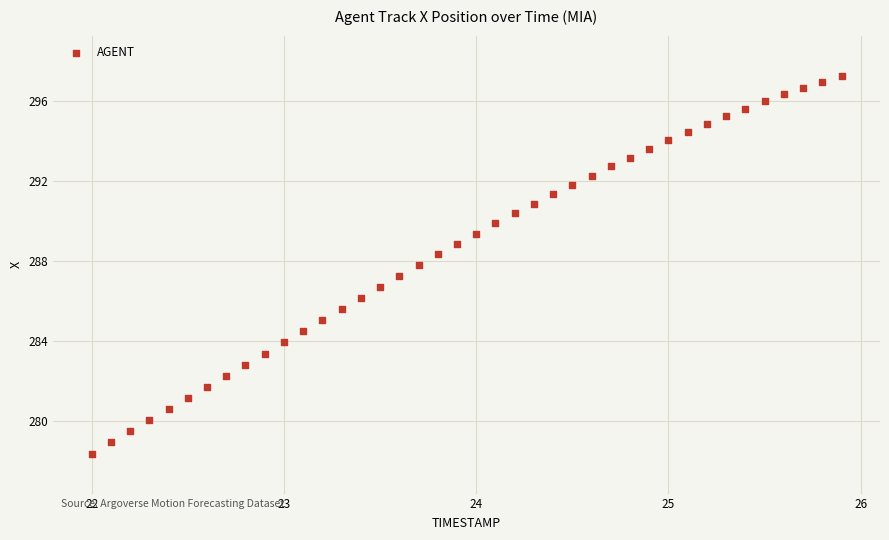

What is the range of Y values (max minus min)?

18.9